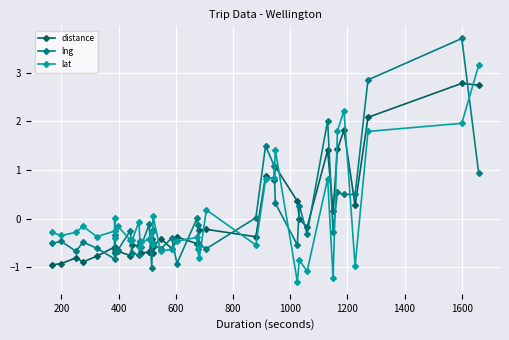

What is the difference between the second highest and minimum values in the distance series?

3.7